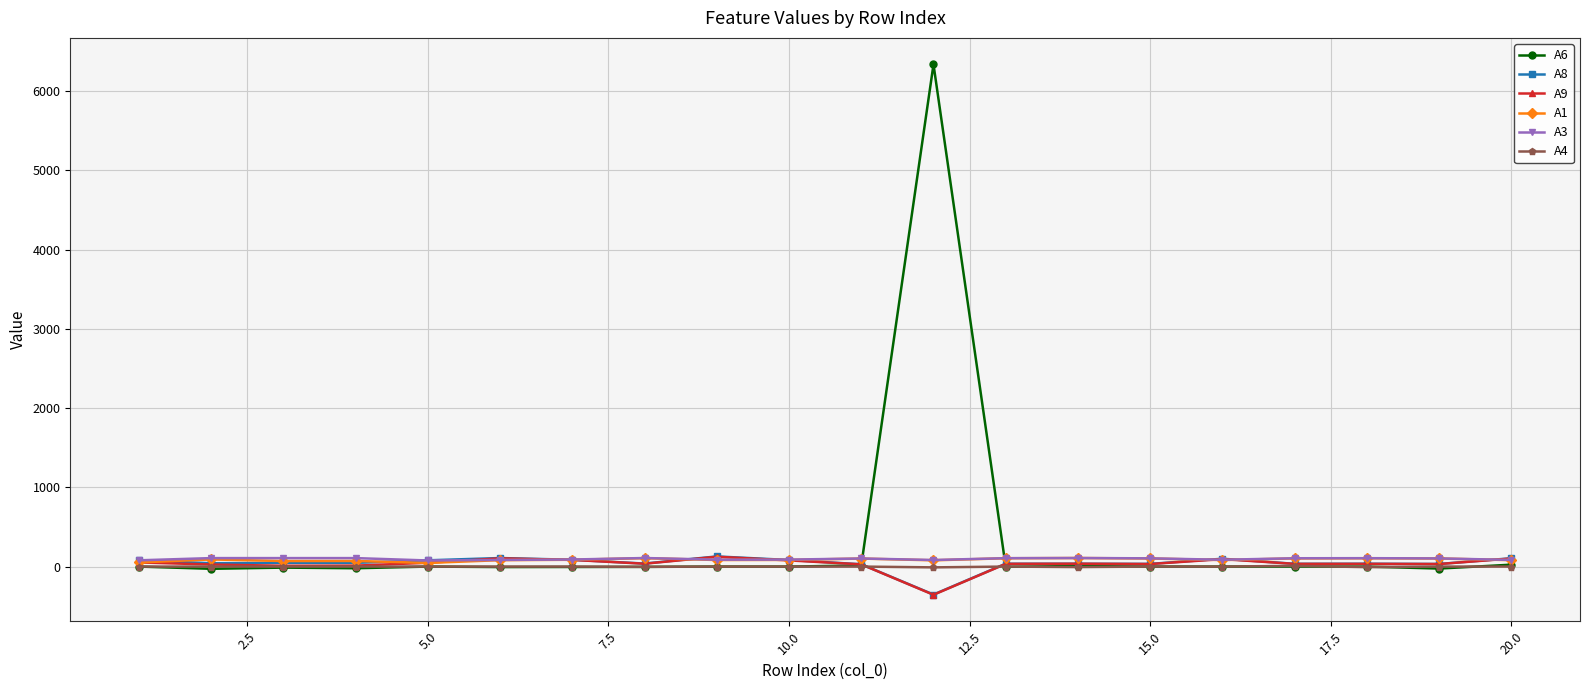

What is the maximum value shown in the chart?

6339